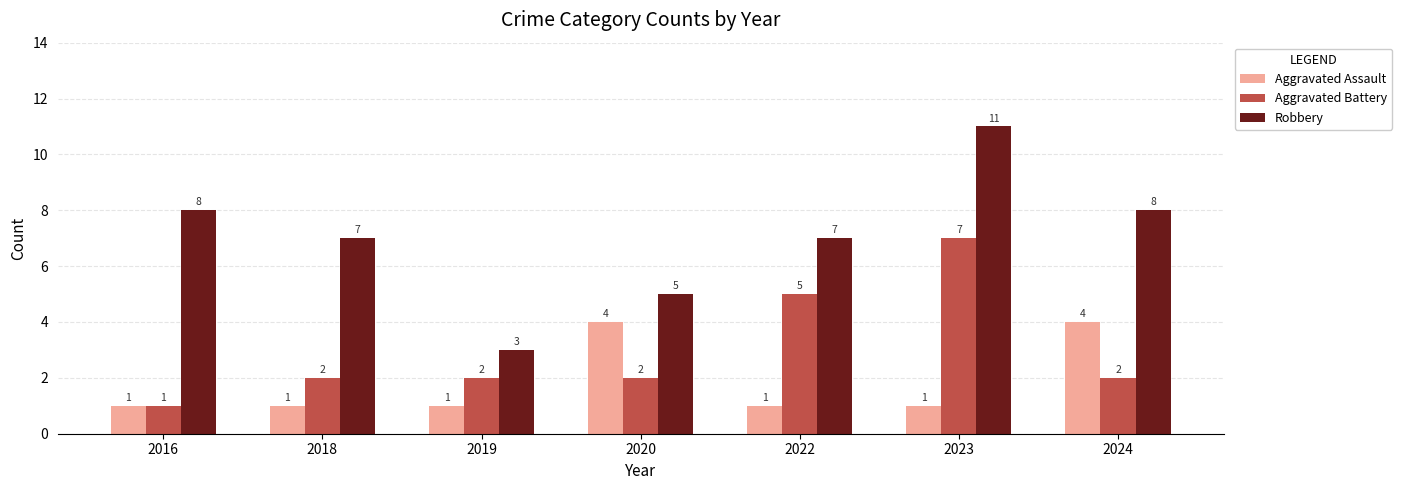

What is the smallest value displayed?

1